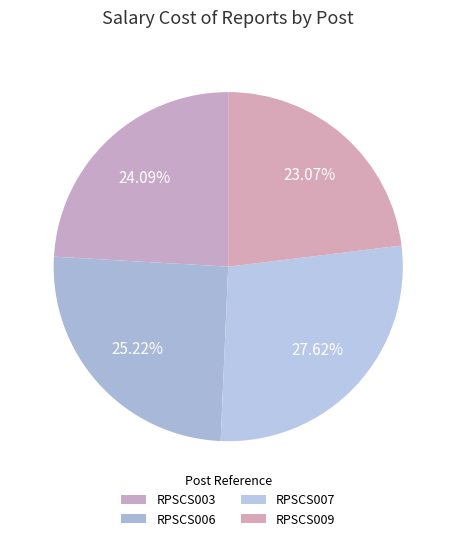

How many segments does this pie chart have?

4